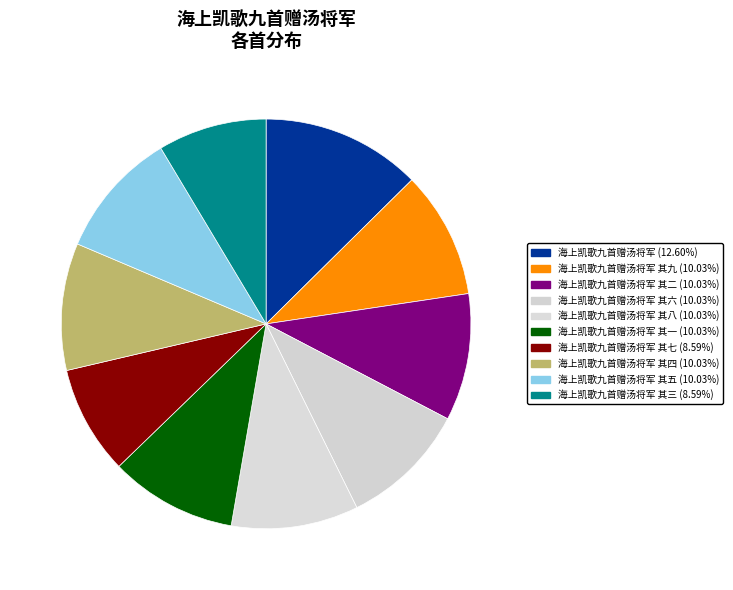

To the nearest percent, what is the difference between the largest and smallest slice percentages?

4%